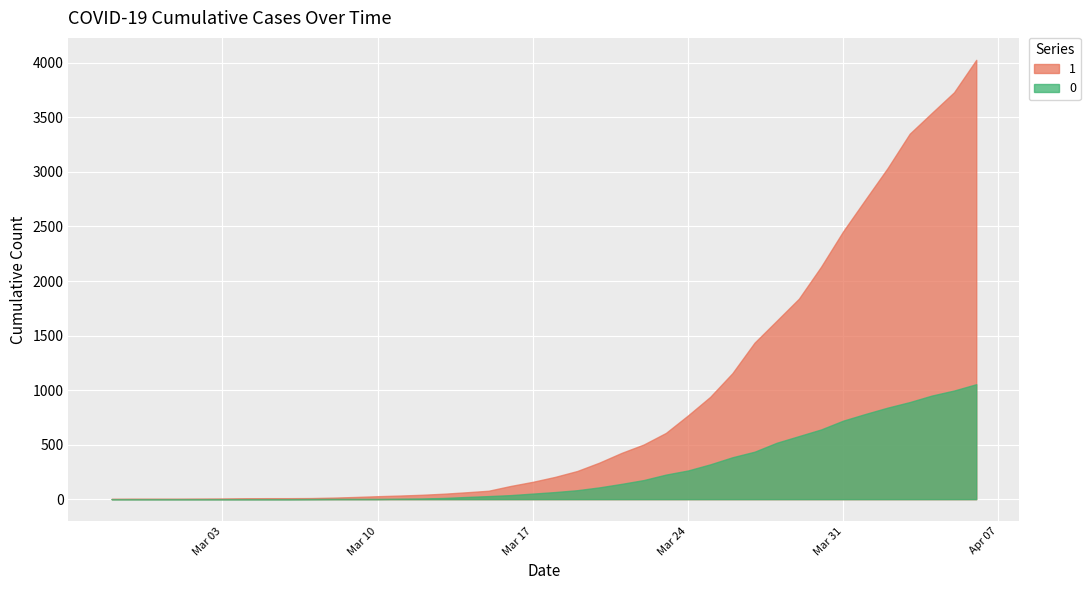

What are all the series names shown in the legend?

1, 0